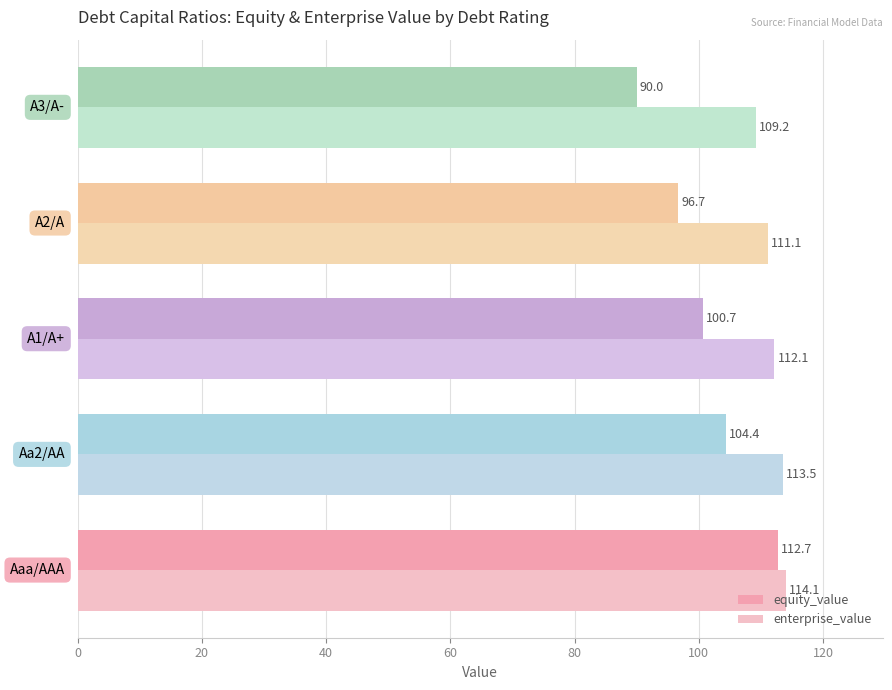

Which series has the largest total across all categories?

enterprise_value